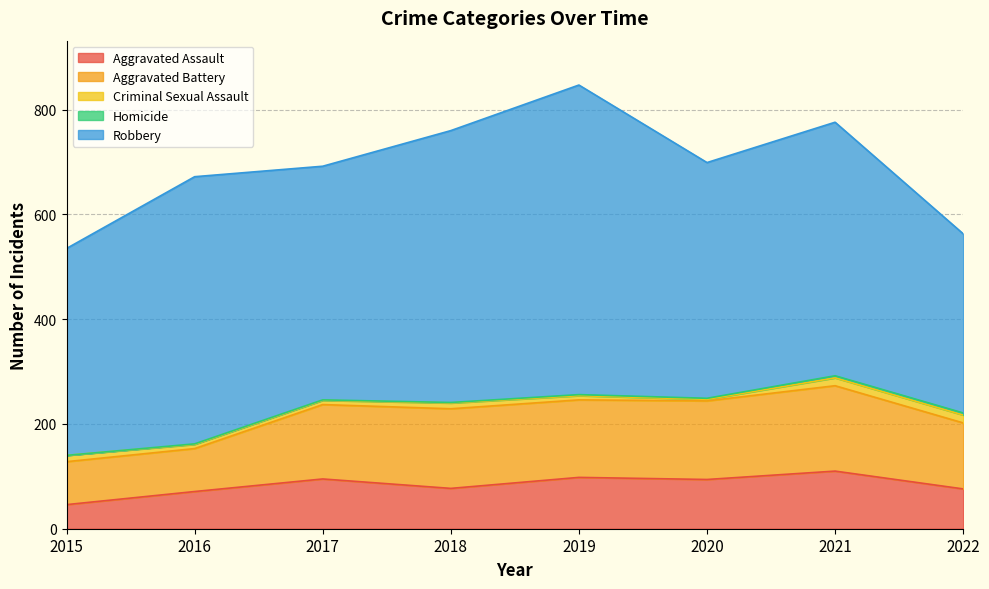

True or false: Homicide has a value of 7 at 2021.

False